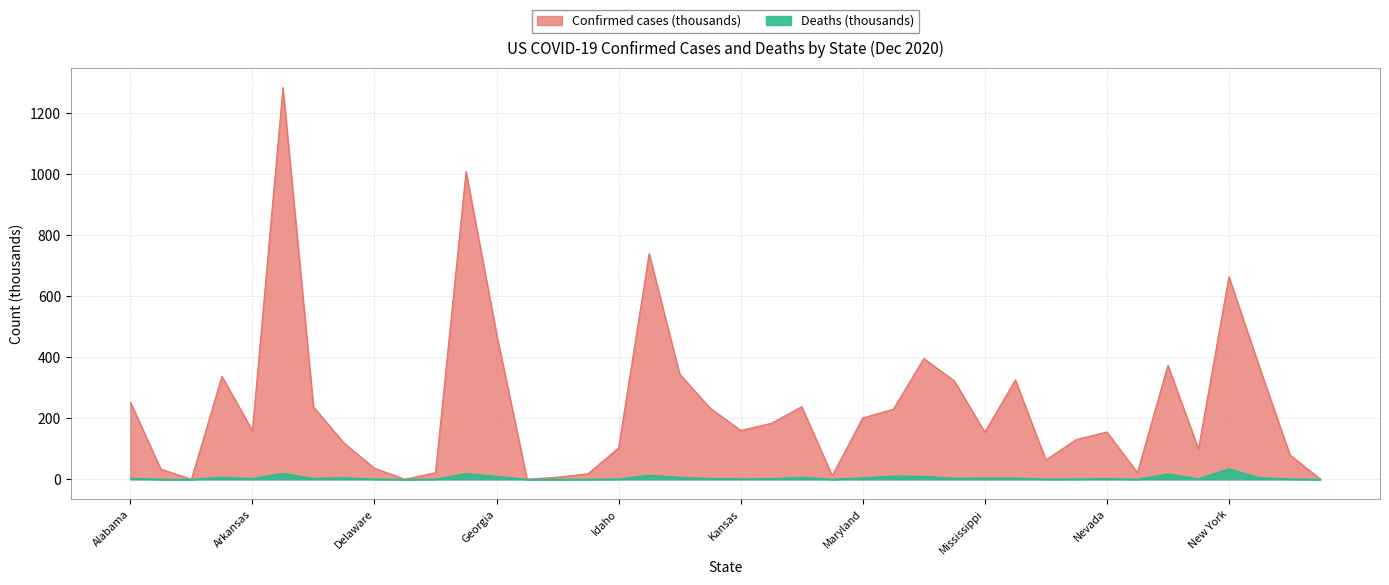

True or false: Confirmed and Deaths cross at least once.

False